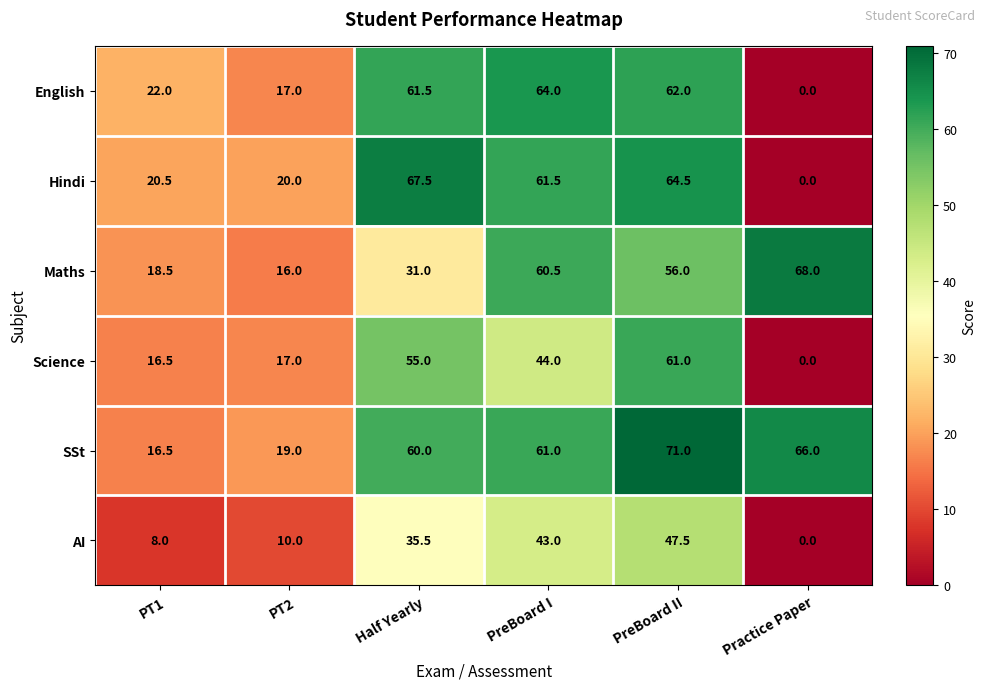

Which series has the widest spread of values?

Hindi